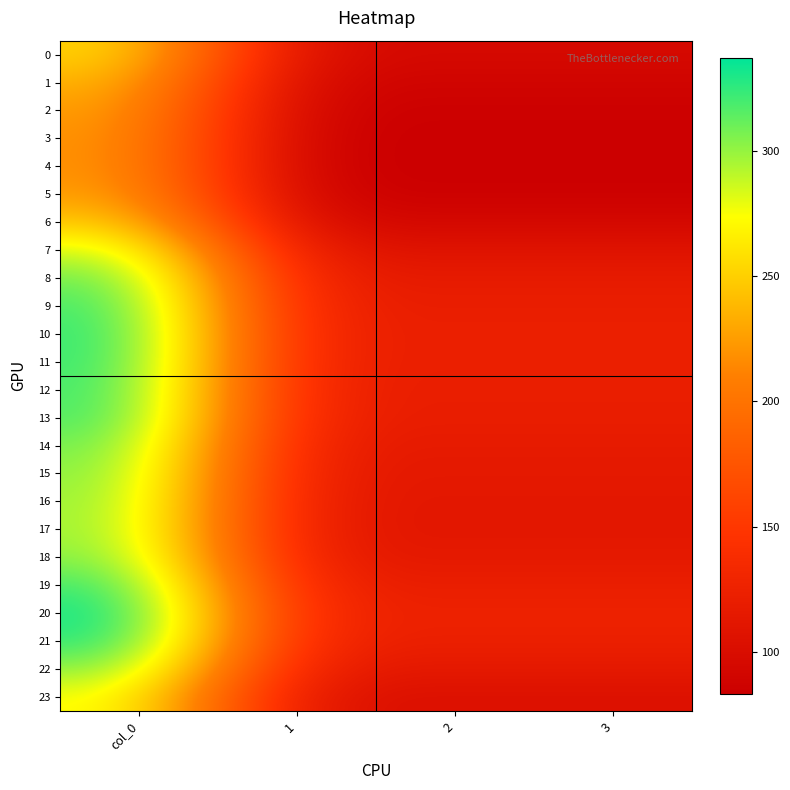

Reading left to right, list all the values displayed in this chart.

0: col_0=256.5	1=95.8	2=95.8	3=95.8
1: col_0=239.7	1=89.5	2=89.5	3=89.5
2: col_0=228.7	1=85.4	2=85.4	3=85.4
3: col_0=224.1	1=83.7	2=83.7	3=83.7
4: col_0=223.3	1=83.4	2=83.4	3=83.4
5: col_0=228.7	1=85.4	2=85.4	3=85.4
6: col_0=250.9	1=93.7	2=93.7	3=93.7
7: col_0=289.1	1=107.9	2=107.9	3=107.9
8: col_0=314.1	1=117.3	2=117.3	3=117.3
9: col_0=324.7	1=121.2	2=121.2	3=121.2
10: col_0=328.7	1=122.7	2=122.7	3=122.7
11: col_0=327.8	1=122.4	2=122.4	3=122.4
12: col_0=325.1	1=121.4	2=121.4	3=121.4
13: col_0=323.3	1=120.7	2=120.7	3=120.7
14: col_0=313.4	1=117.0	2=117.0	3=117.0
15: col_0=307.1	1=114.6	2=114.6	3=114.6
16: col_0=303.4	1=113.3	2=113.3	3=113.3
17: col_0=302.1	1=112.8	2=112.8	3=112.8
18: col_0=307.7	1=114.9	2=114.9	3=114.9
19: col_0=325.9	1=121.7	2=121.7	3=121.7
20: col_0=337.2	1=125.9	2=125.9	3=125.9
21: col_0=331.2	1=123.6	2=123.6	3=123.6
22: col_0=307.4	1=114.8	2=114.8	3=114.8
23: col_0=279.3	1=104.3	2=104.3	3=104.3